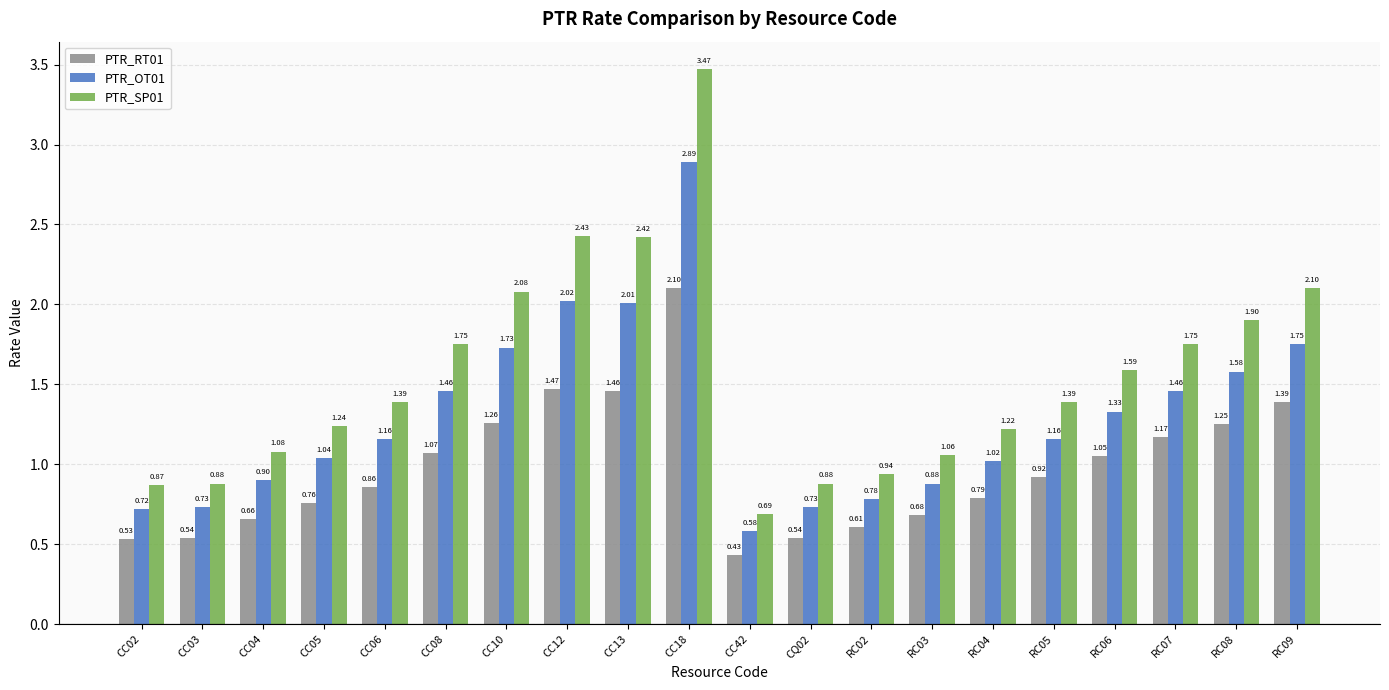

How many bars are there in each group?

3